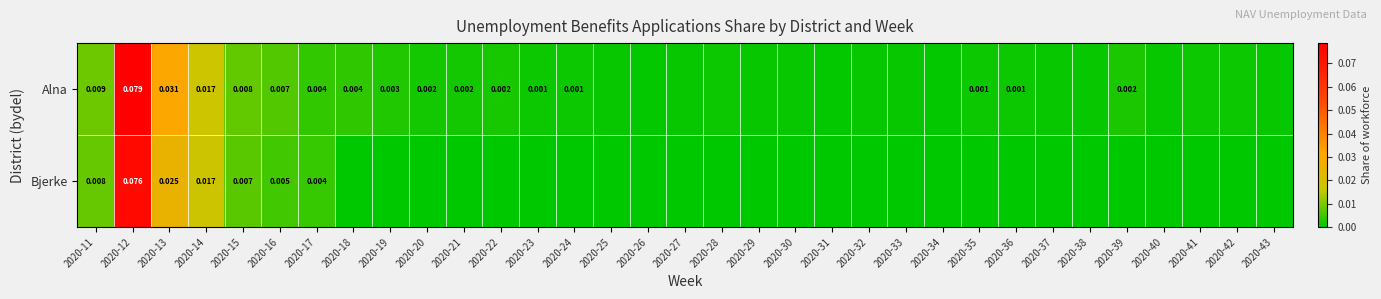

Rank the series at 2020-34 from highest to lowest value.

Alna, Bjerke